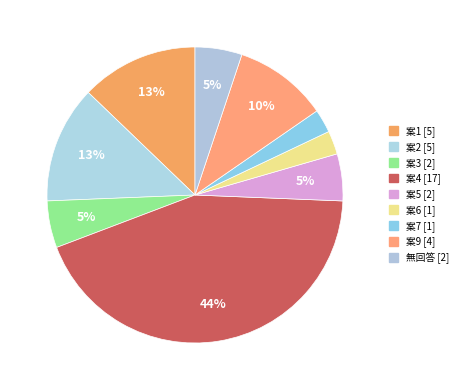

Does 案9 represent more than half of the total?

No